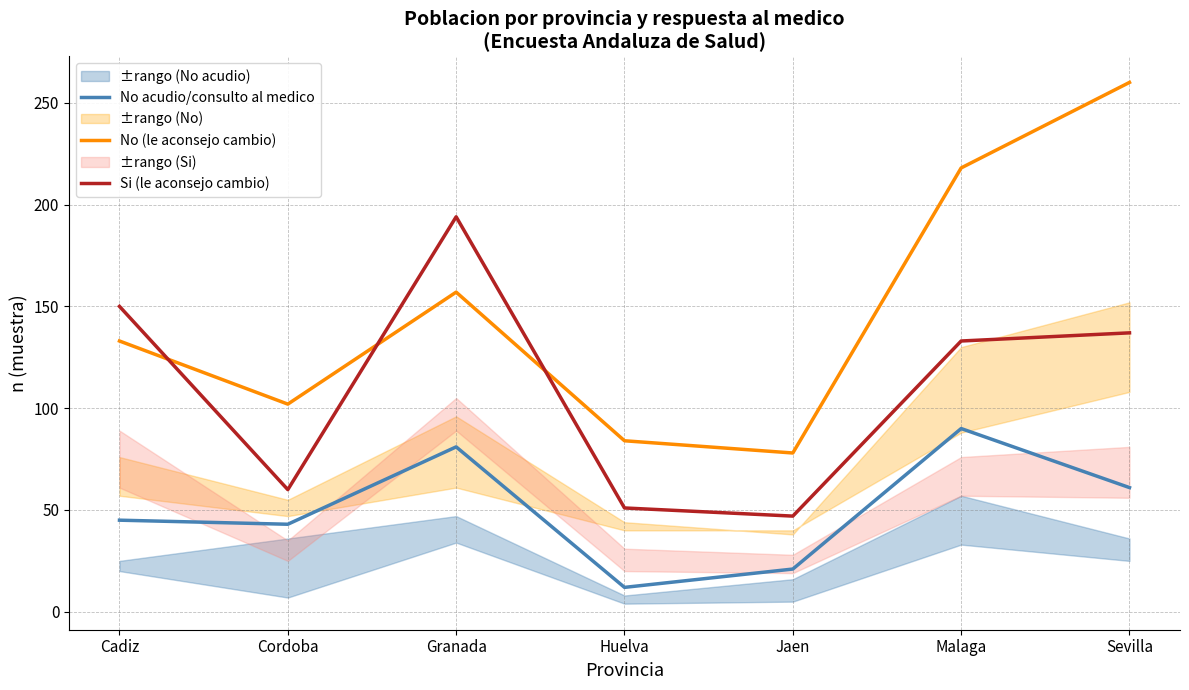

How many series are shown in this chart?

3